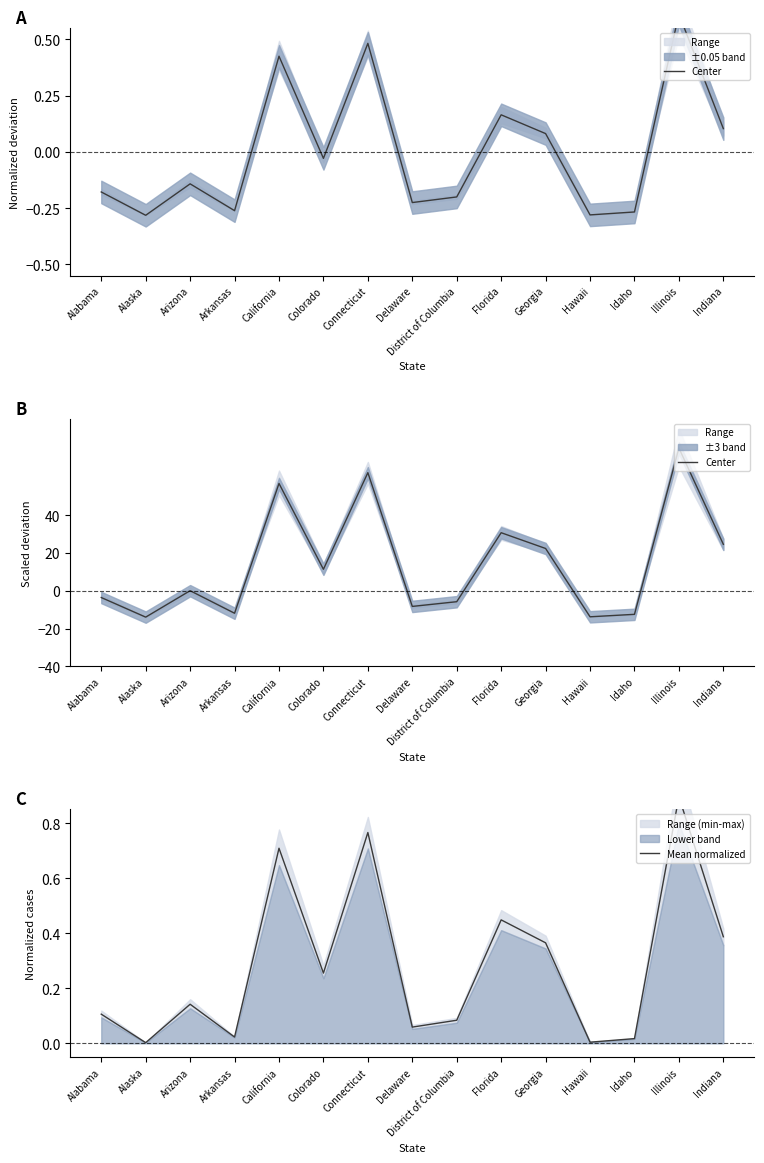

Which series has the largest range (max minus min)?

Center